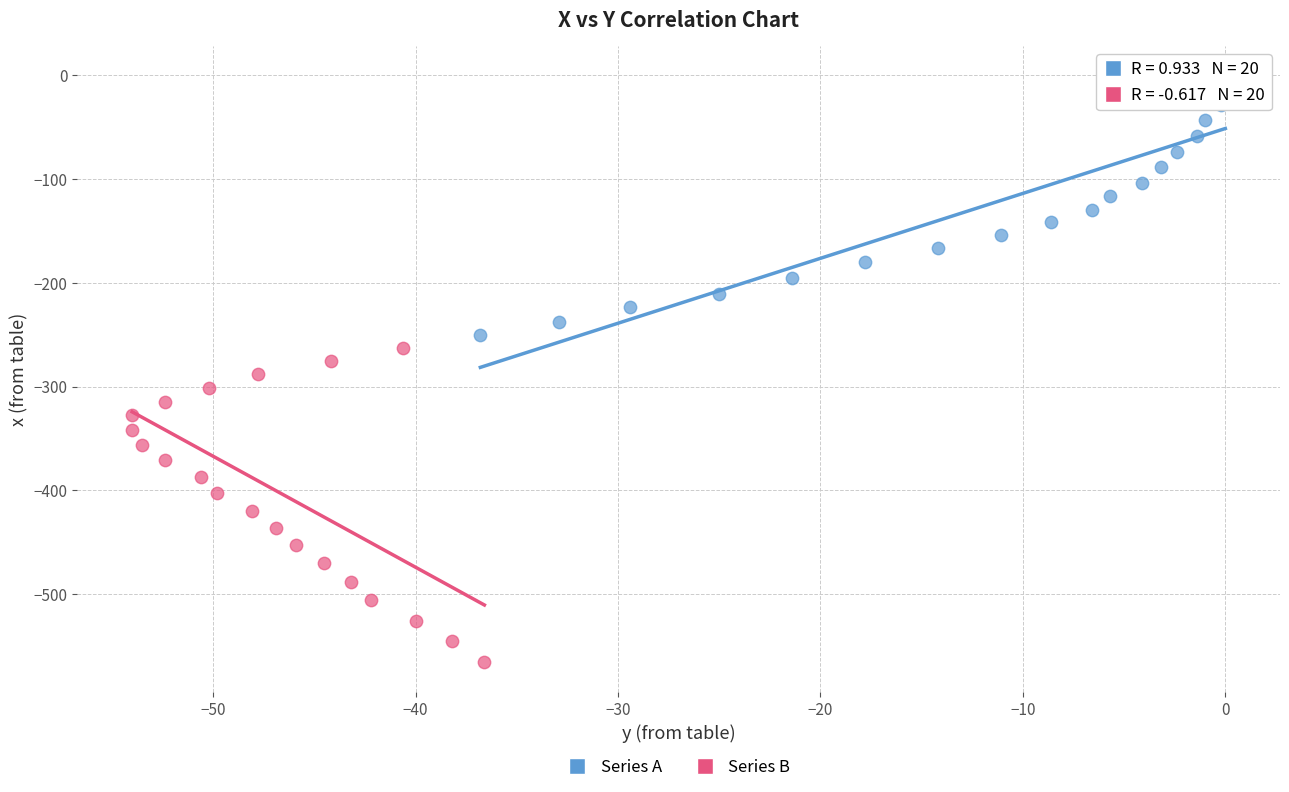

Which series has the widest spread of Y values?

Series B